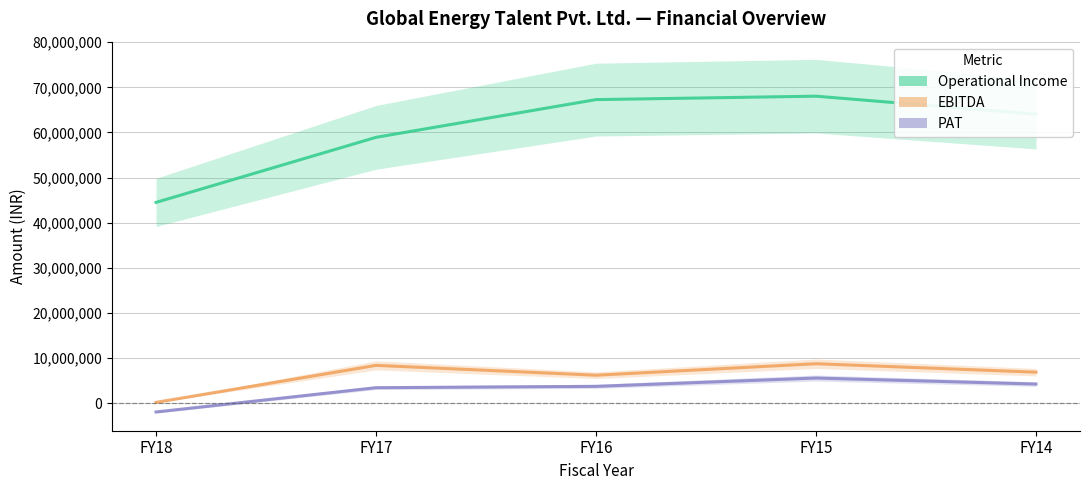

Which series has the largest total across all categories?

Operational Income